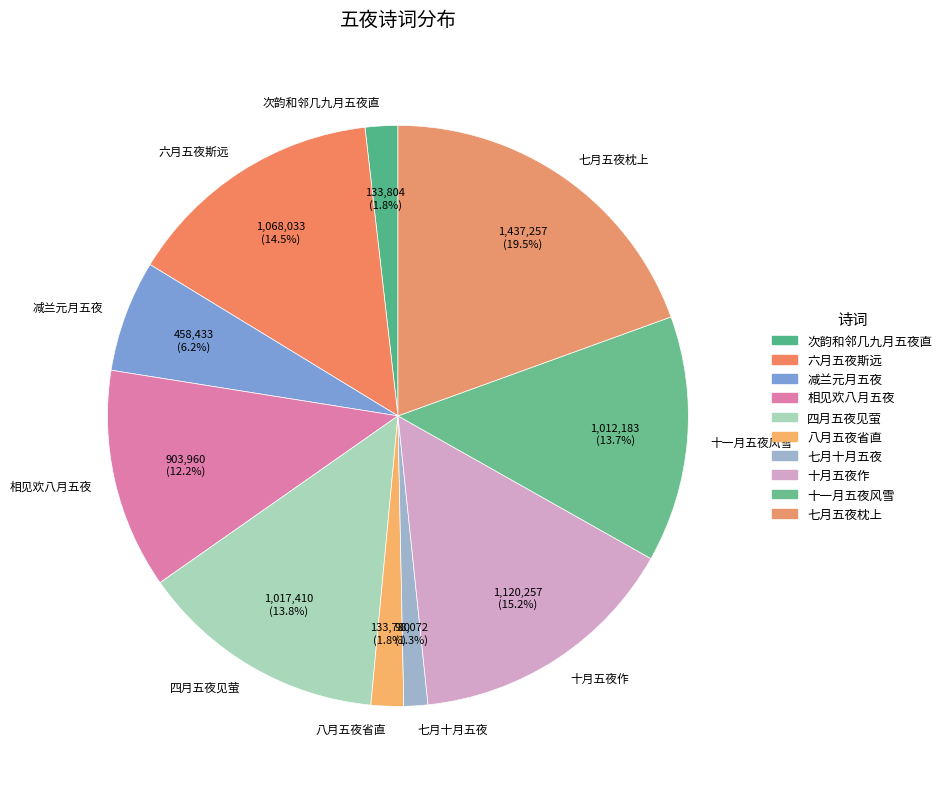

What is the largest slice in the pie chart?

七月五夜枕上